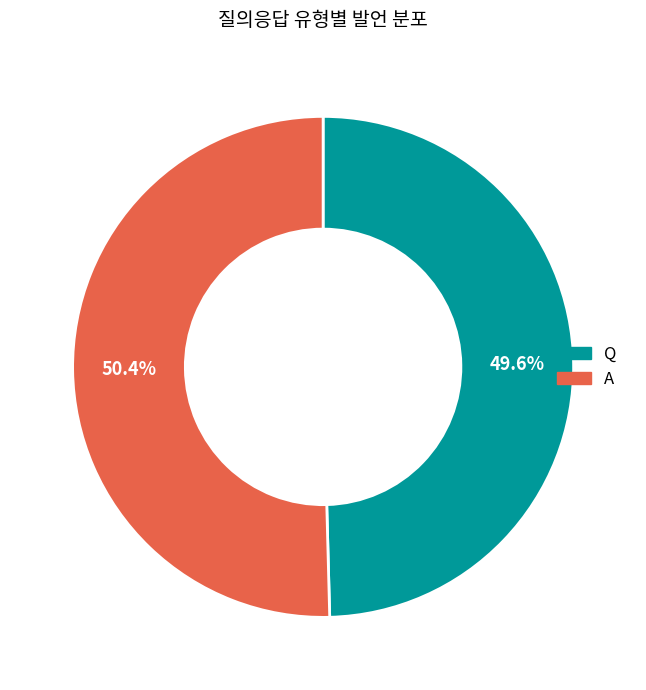

Is A the majority of the pie?

Yes